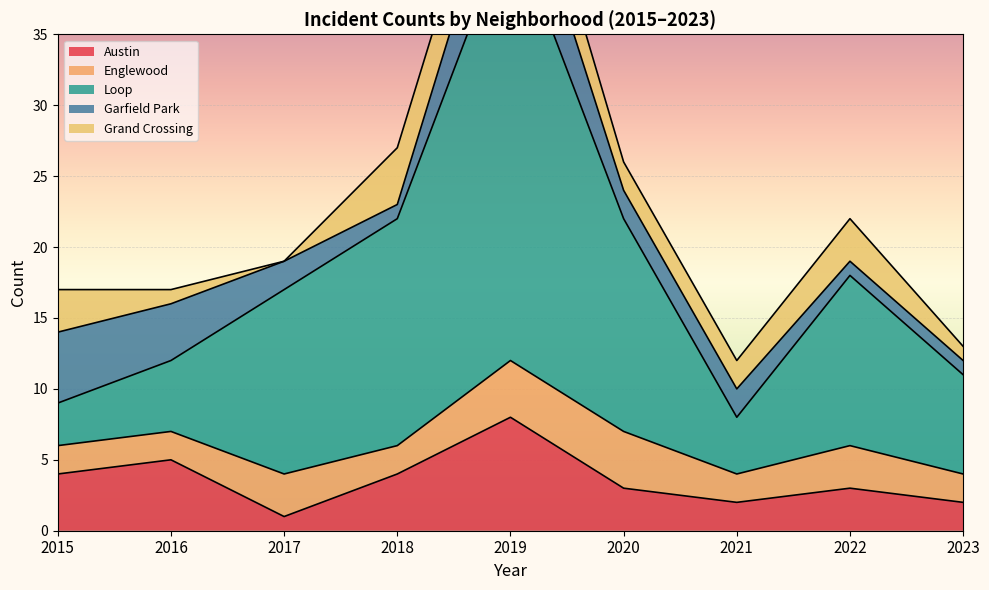

Does the chart display data point markers on the line(s)?

No